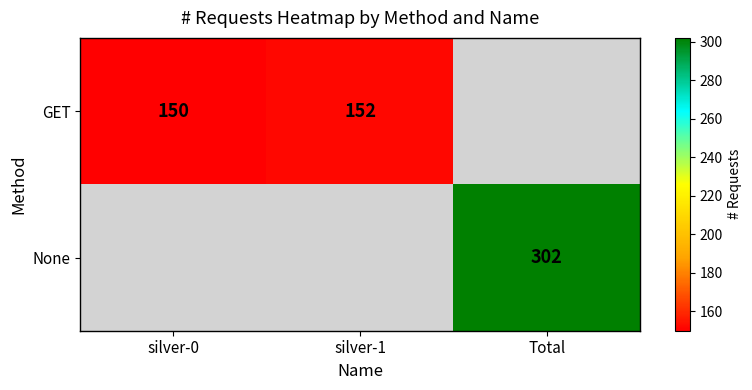

The None series shows 302 at Total. True or false?

True